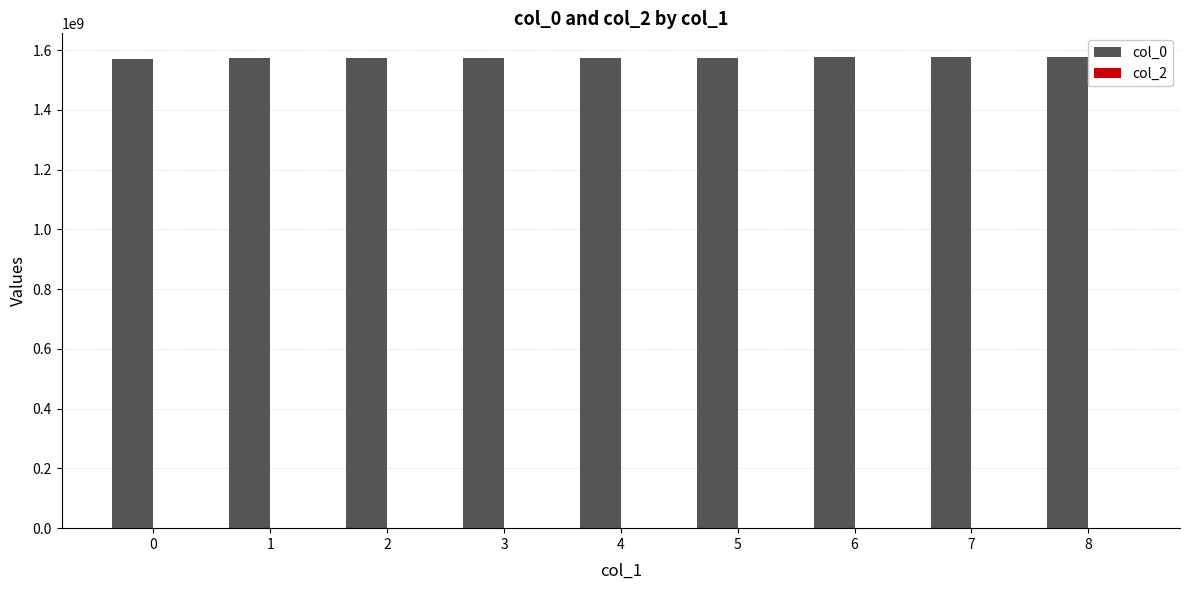

What is the smallest value displayed?

1571445011.2